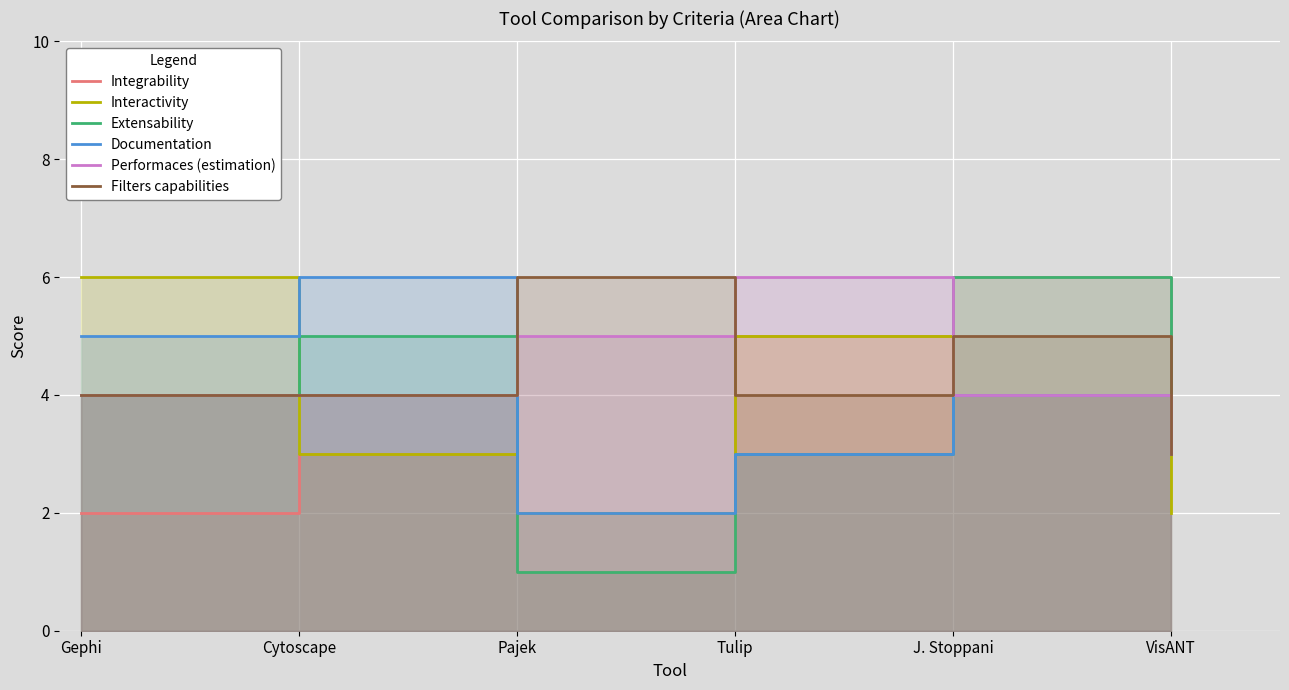

What is the minimum value shown in the chart?

1